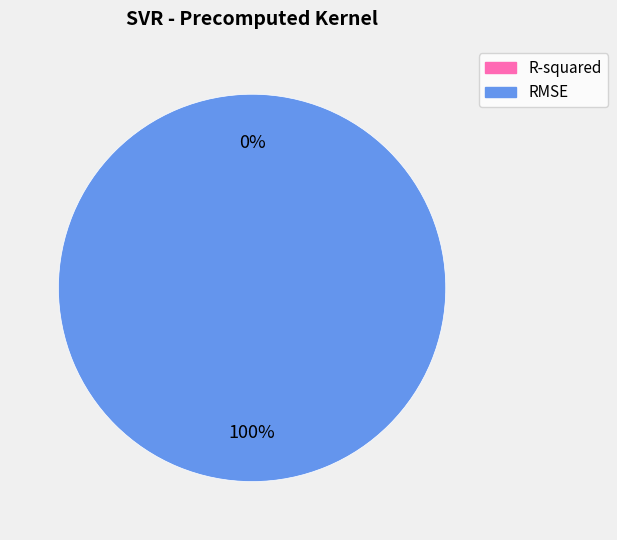

Which has a higher value, R-squared or RMSE?

RMSE